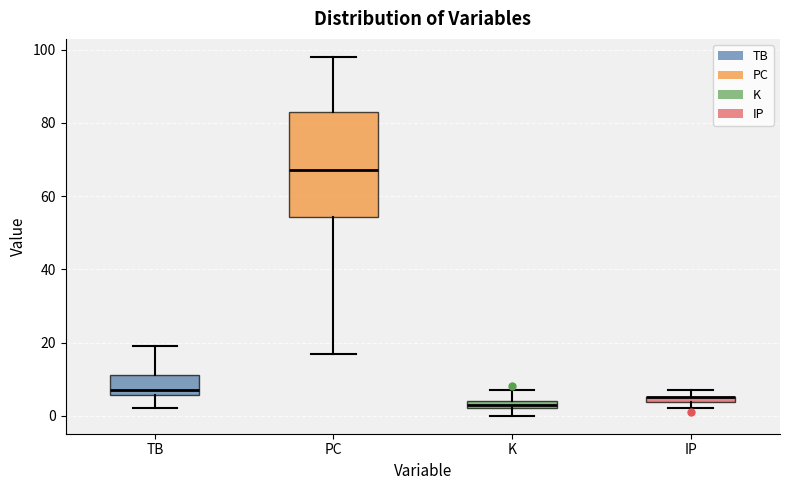

Where is the upper edge of the box for PC on the y-axis? The values are not printed on the chart, so give them approximately, as read against the axis.

84